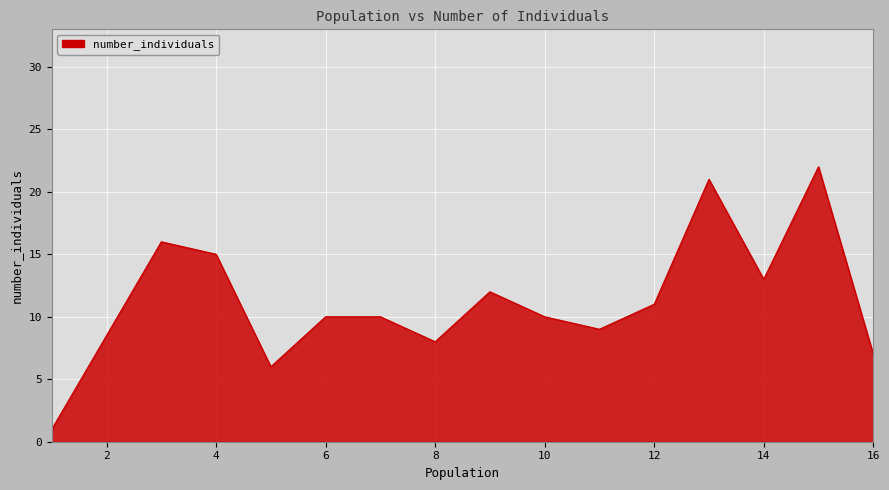

What is the greatest value displayed?

22